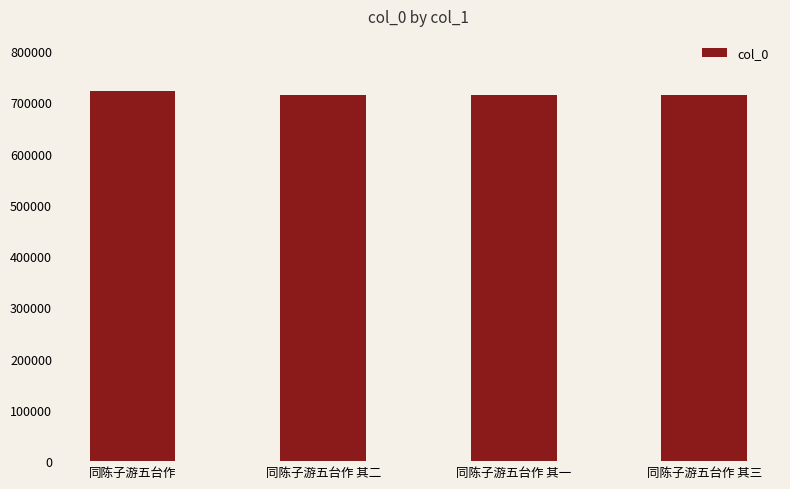

Read the value at 同陈子游五台作 其三.

714147